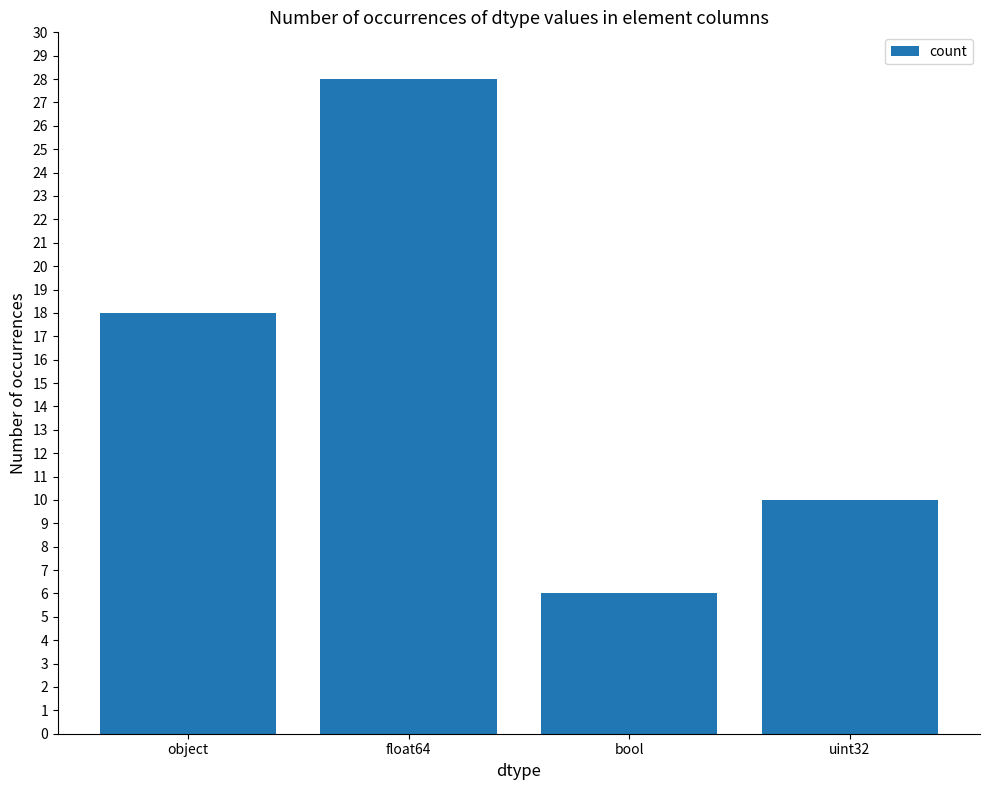

List the labels in order of value, smallest first.

bool, uint32, object, float64